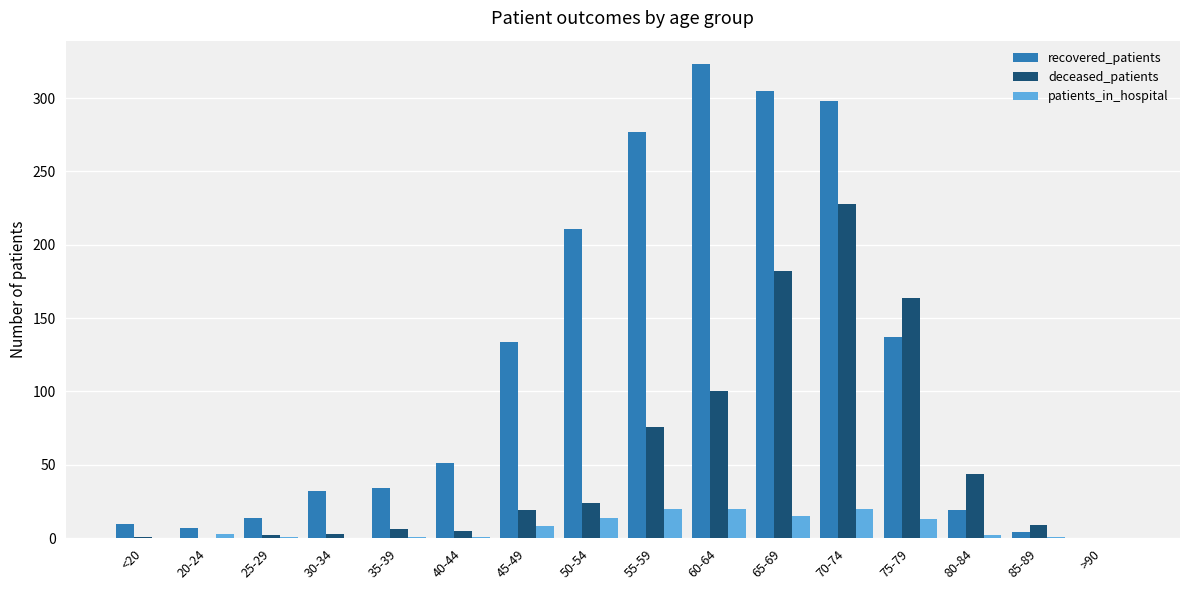

Which series changed the most between 35-39 and 60-64?

recovered_patients